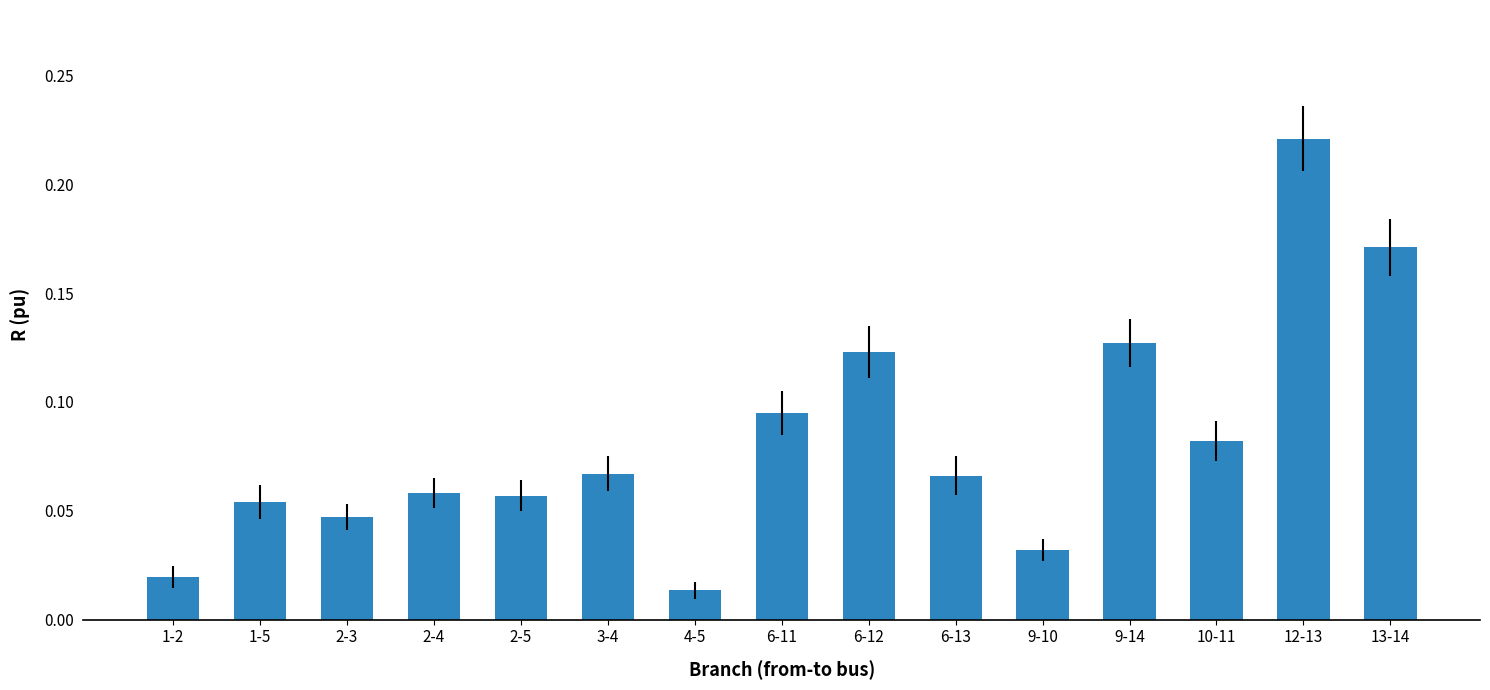

Which category has the highest value across all series?

12-13